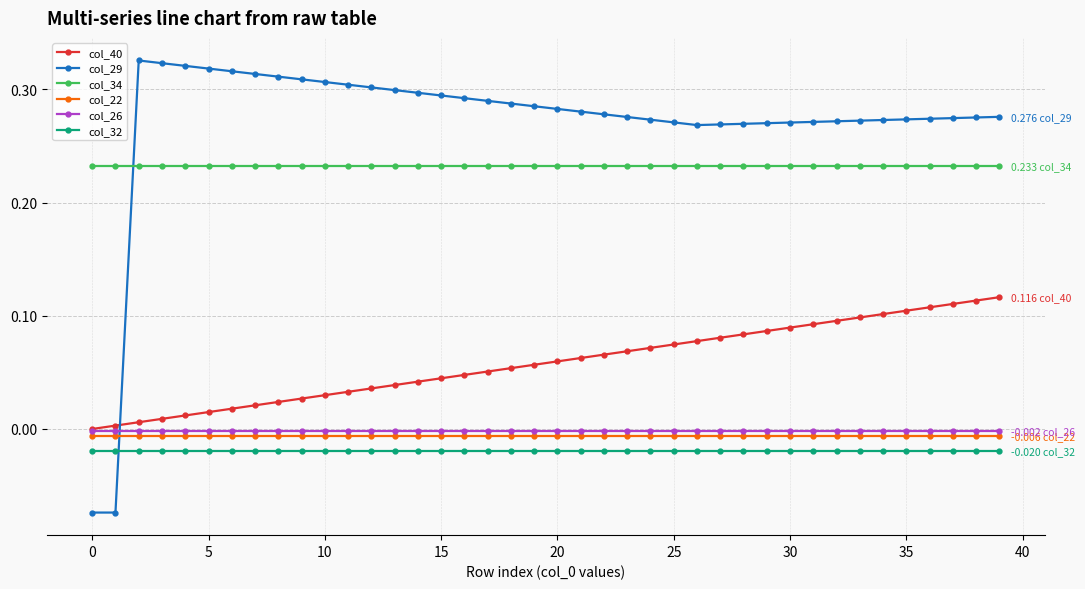

How many values in the col_40 series exceed 0?

39